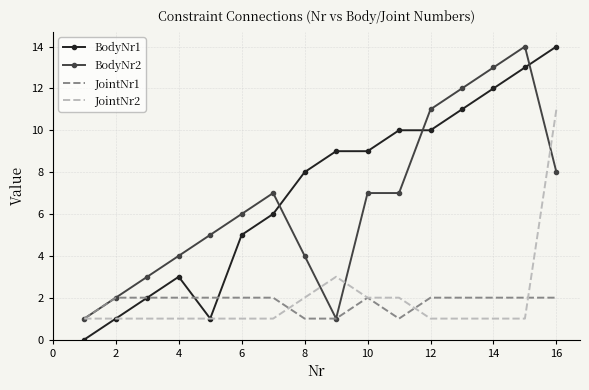

Which series has the largest range (max minus min)?

BodyNr1